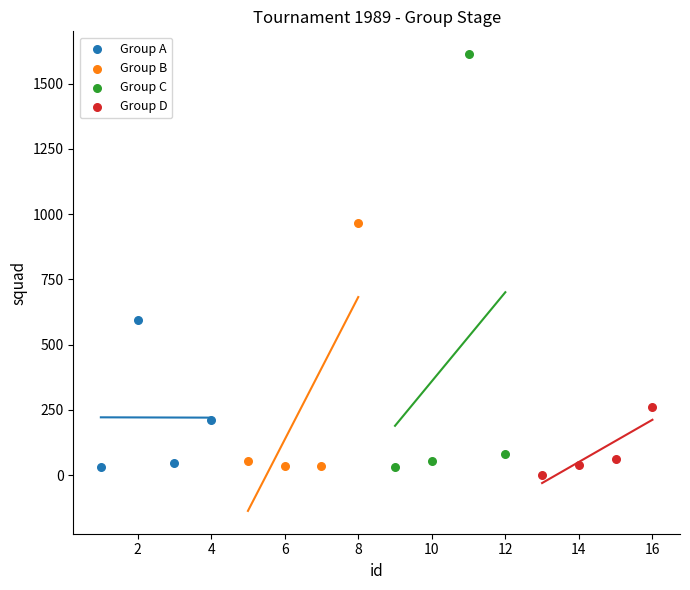

Which series reaches the minimum Y coordinate?

Group D